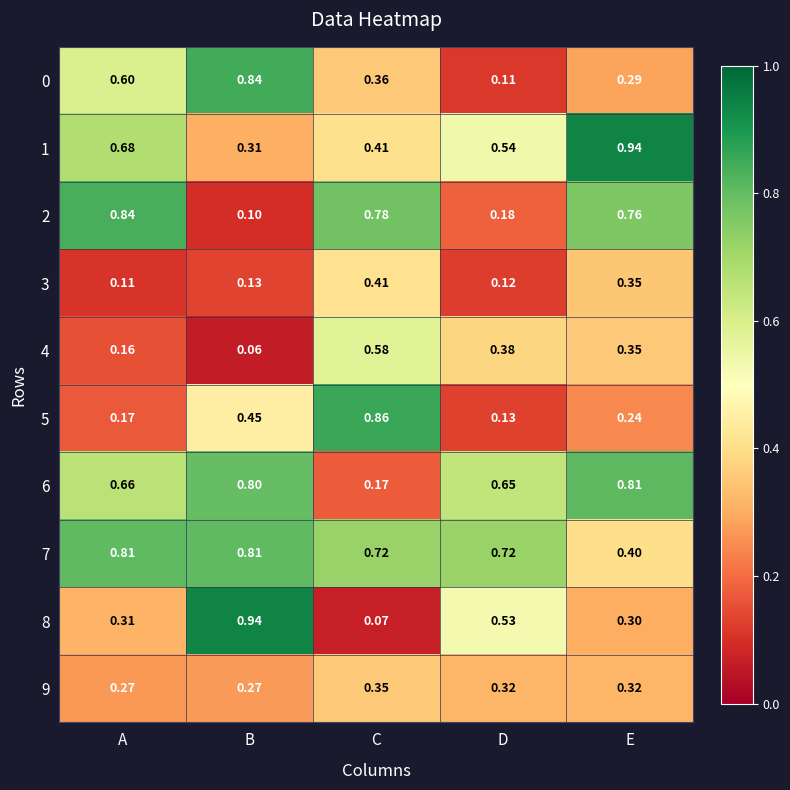

Which label corresponds to the smallest value in the chart?

B